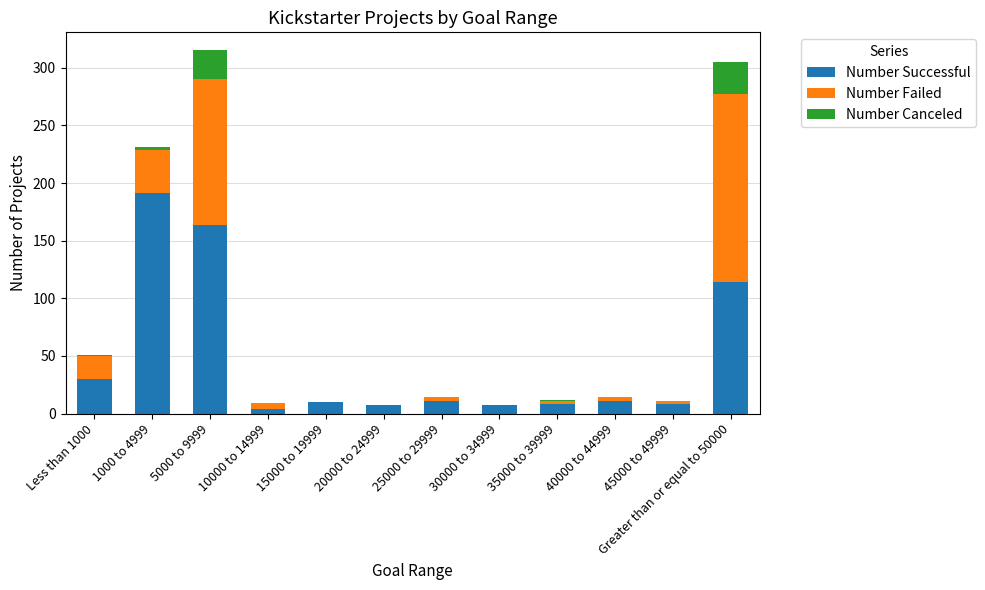

True or false: Number Successful has a value of 8 at 35000 to 39999.

True